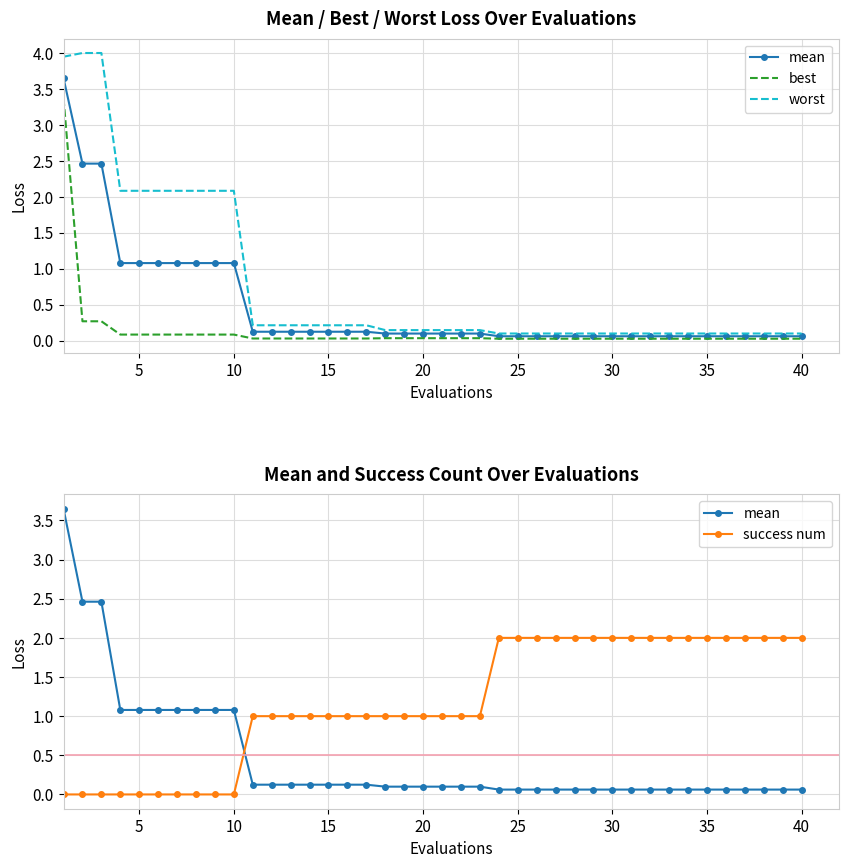

Between 25 and 25, which series saw the biggest shift?

success num